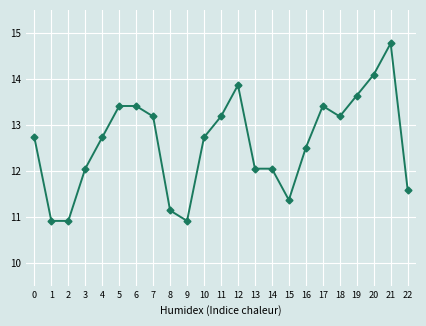

What is the minimum value shown in the chart?

10.9